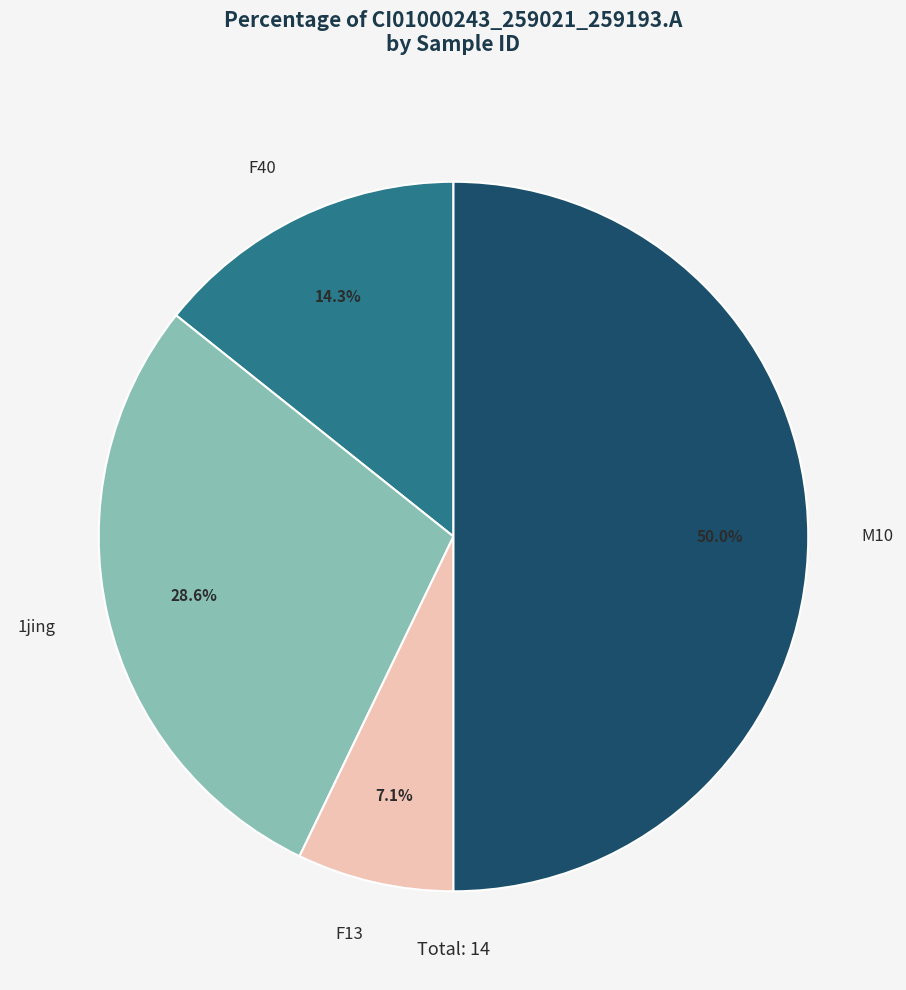

Is F40 the majority of the pie?

No